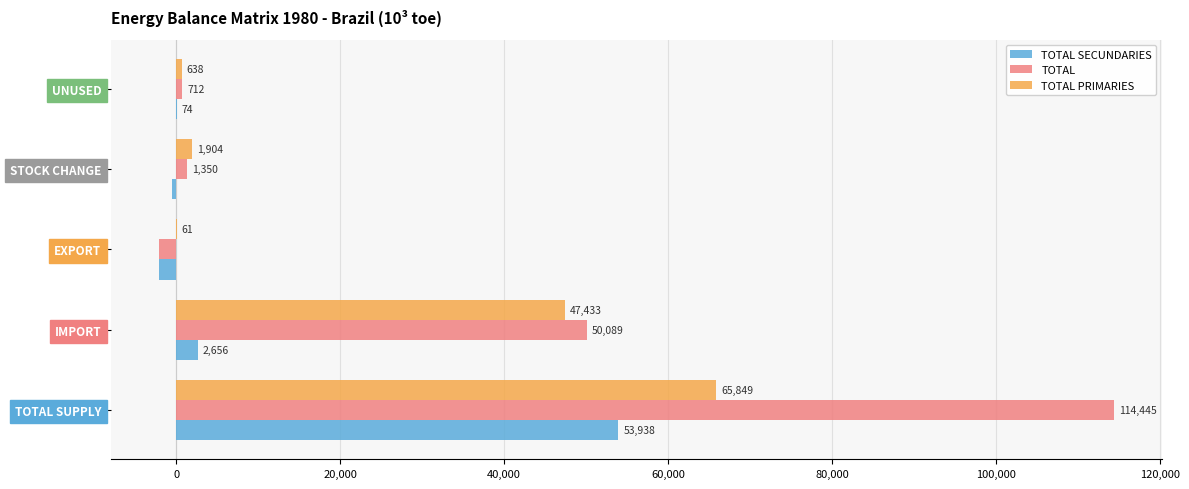

What value does the TOTAL PRIMARIES series have at EXPORT?

61.3